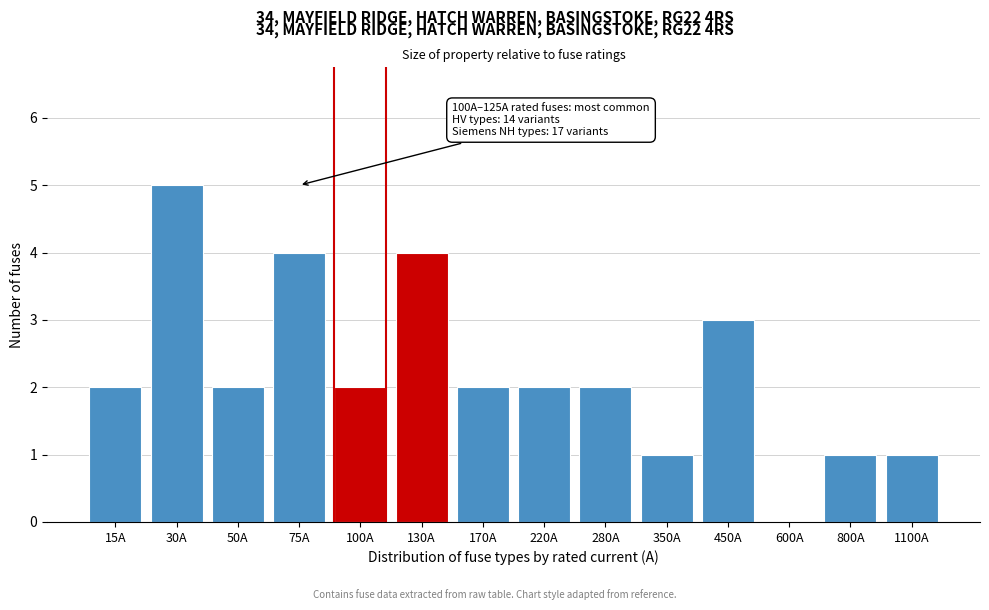

Reading right to left, transcribe all the data shown in this chart.

1100A=1	800A=1	600A=0	450A=3	350A=1	280A=2	220A=2	170A=2	130A=4	100A=2	75A=4	50A=2	30A=5	15A=2